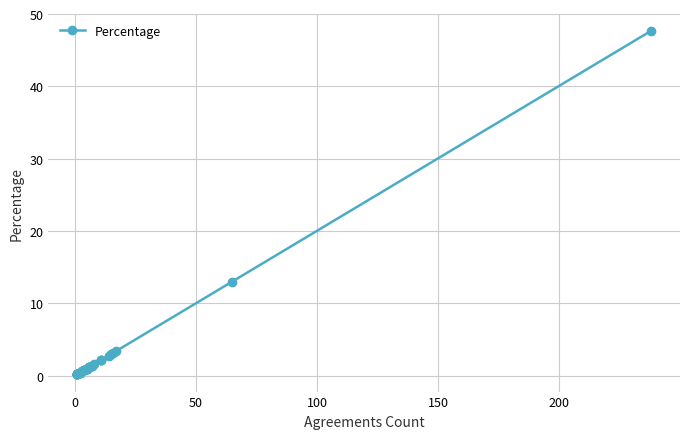

What is the average value?

2.6